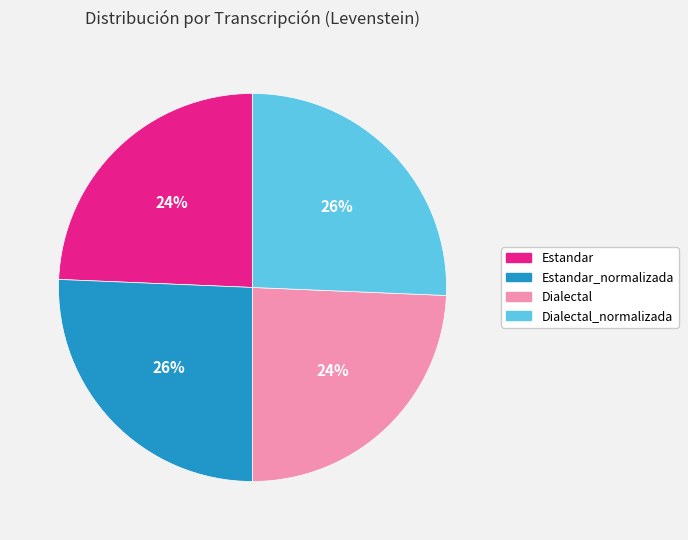

Is Estandar_normalizada the majority of the pie?

No